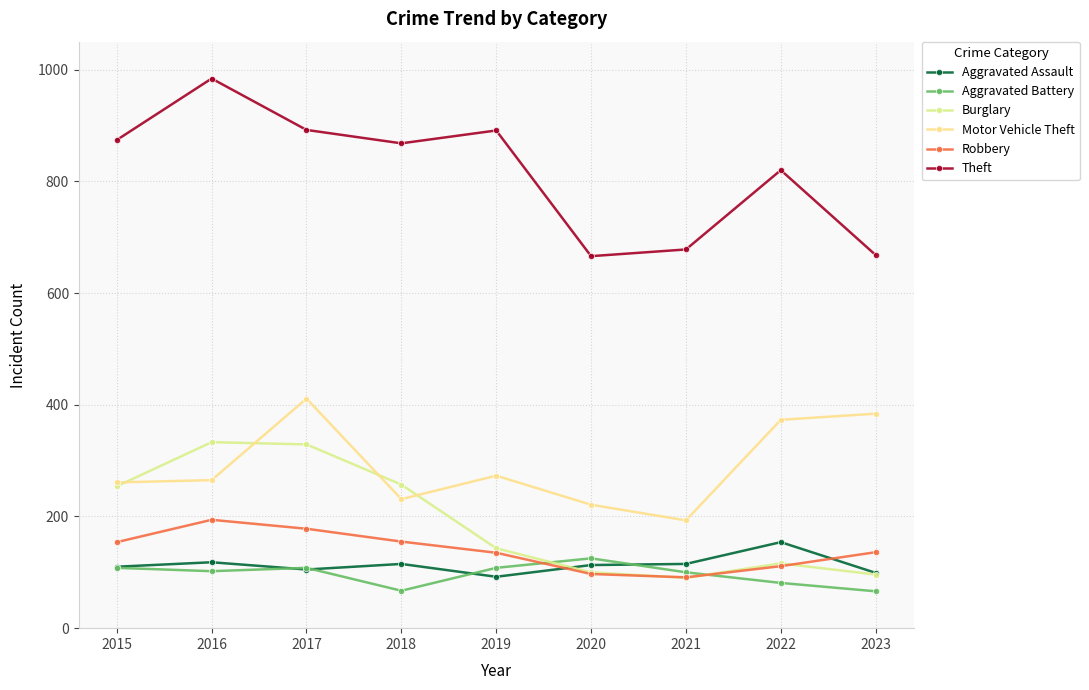

What are all the series names shown in the legend?

Aggravated Assault, Aggravated Battery, Burglary, Motor Vehicle Theft, Robbery, Theft